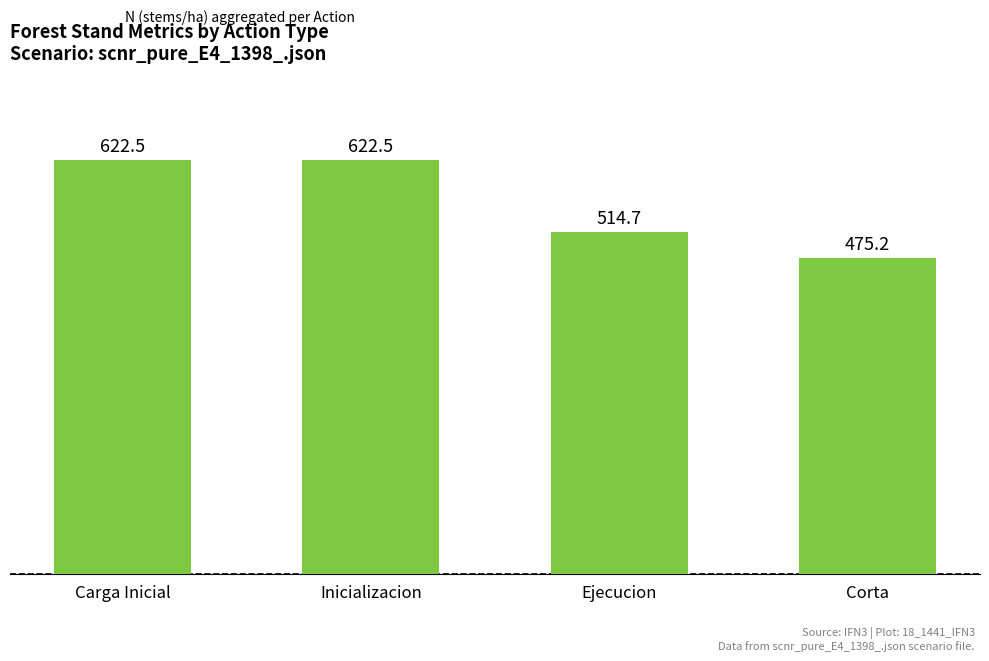

What value does the data have at Inicializacion?

622.5